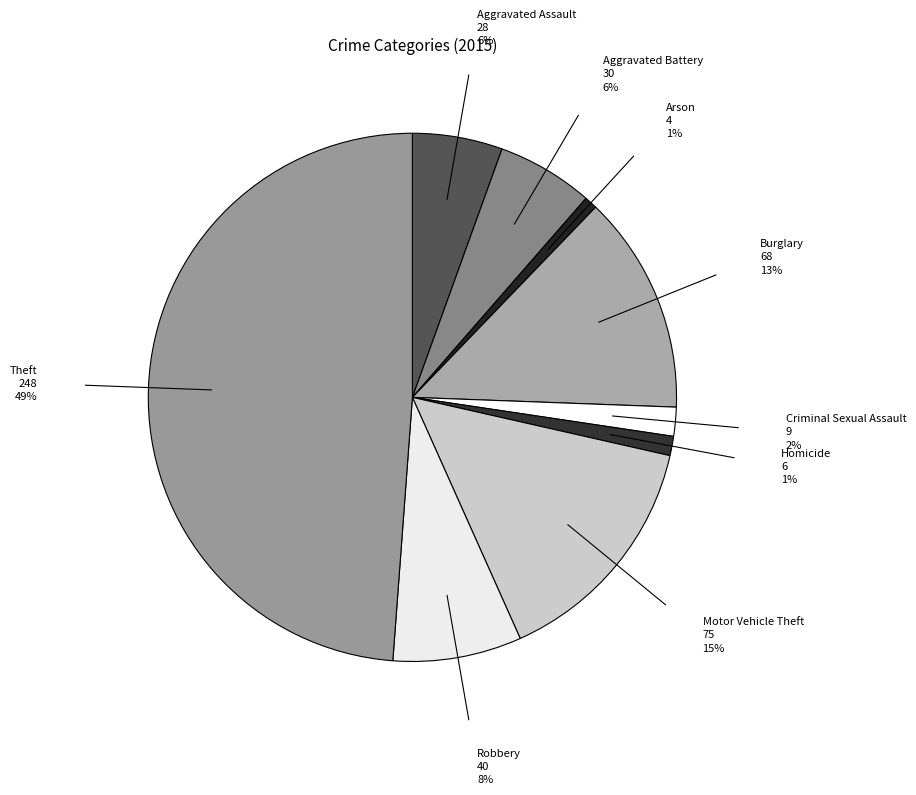

Which has a higher value, Homicide or Criminal Sexual Assault?

Criminal Sexual Assault